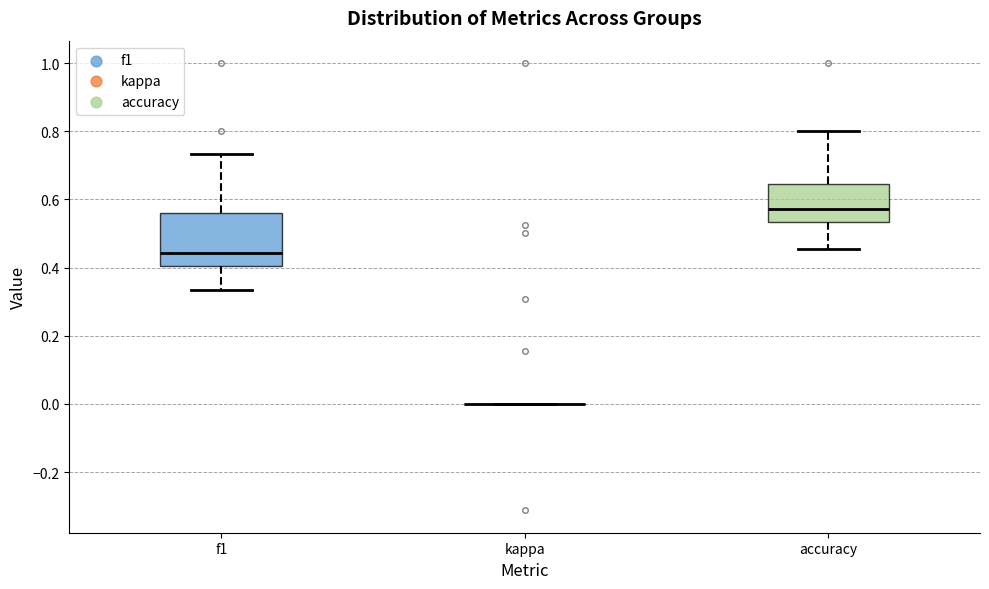

Reading left to right, transcribe this box plot: for each box, give where its median line is, the range the box spans, and where its two whiskers end, as read against the y-axis. The values are not printed on the chart, so give them approximately, as read against the axis.

f1: median 0.44, box 0.40 to 0.56, whiskers 0.34 to 0.74
kappa: box collapsed to a line at 0.00, whiskers 0.00 to 0.00
accuracy: median 0.58, box 0.54 to 0.64, whiskers 0.46 to 0.80